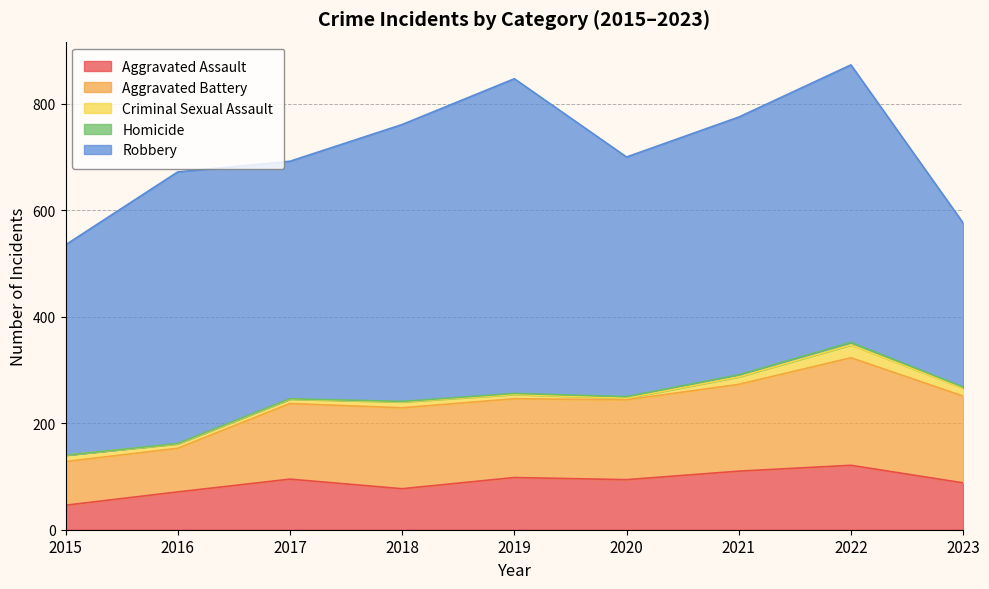

Reading right to left, what are all the values shown in this chart?

Aggravated Assault: 2023=88	2022=121	2021=110	2020=94	2019=98	2018=77	2017=95	2016=71	2015=46
Aggravated Battery: 2023=163	2022=202	2021=163	2020=150	2019=148	2018=152	2017=142	2016=82	2015=82
Criminal Sexual Assault: 2023=15	2022=24	2021=14	2020=3	2019=8	2018=11	2017=8	2016=8	2015=12
Homicide: 2023=2	2022=5	2021=4	2020=3	2019=2	2018=1	2017=1	2016=1	2015=0
Robbery: 2023=308	2022=521	2021=484	2020=450	2019=591	2018=520	2017=446	2016=510	2015=395